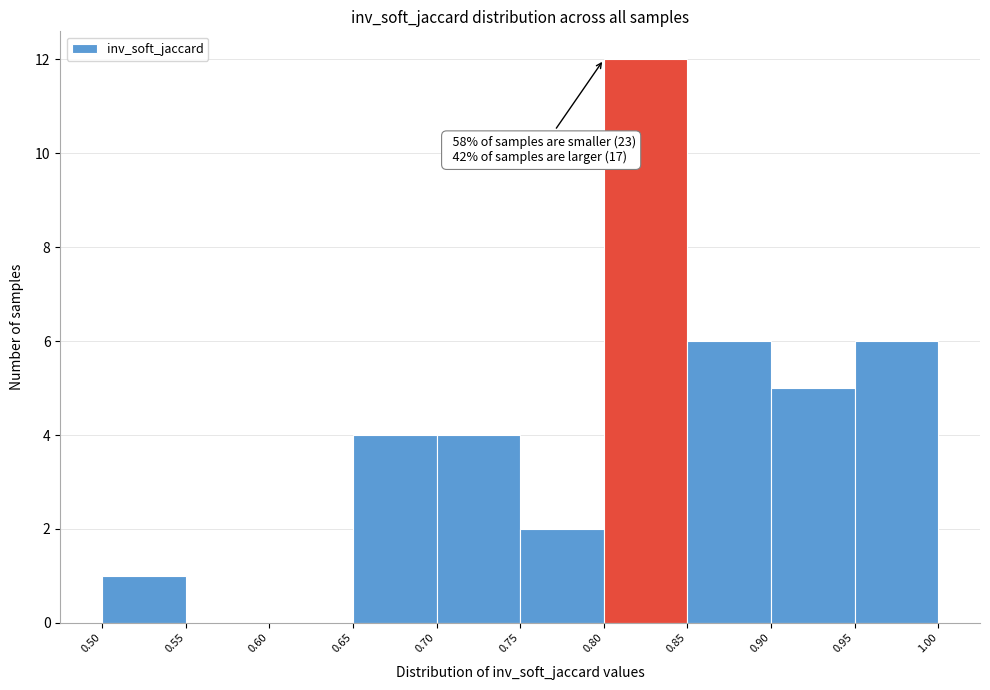

Over which range of the x-axis is the bar tallest?

0.80 to 0.85